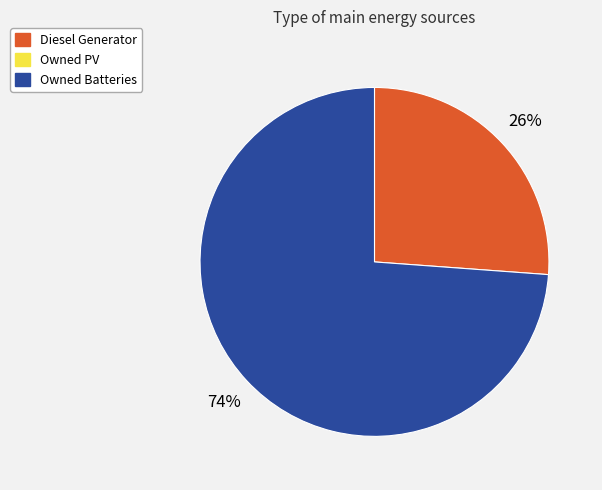

How many slices are in this pie chart?

2